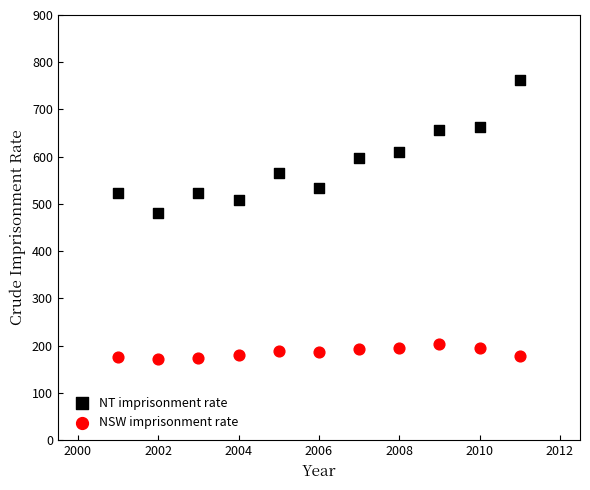

Across all data points, what is the range of Y values (max minus min)?

589.1